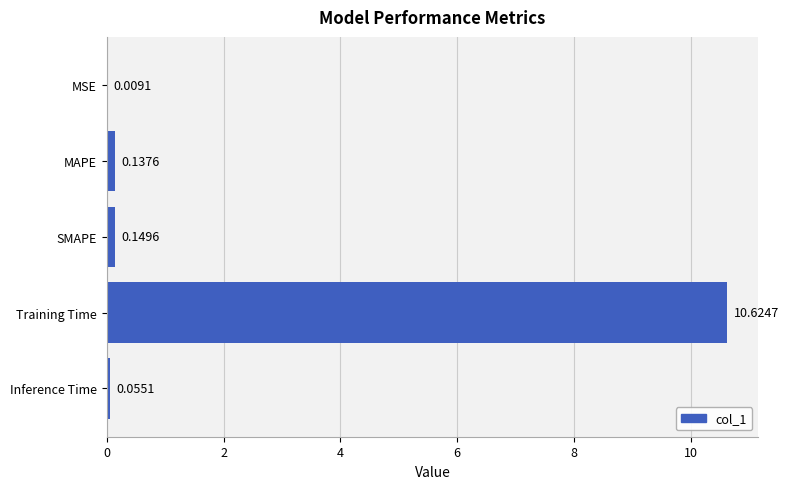

What is the change in value from MSE to Training Time?

+10.6